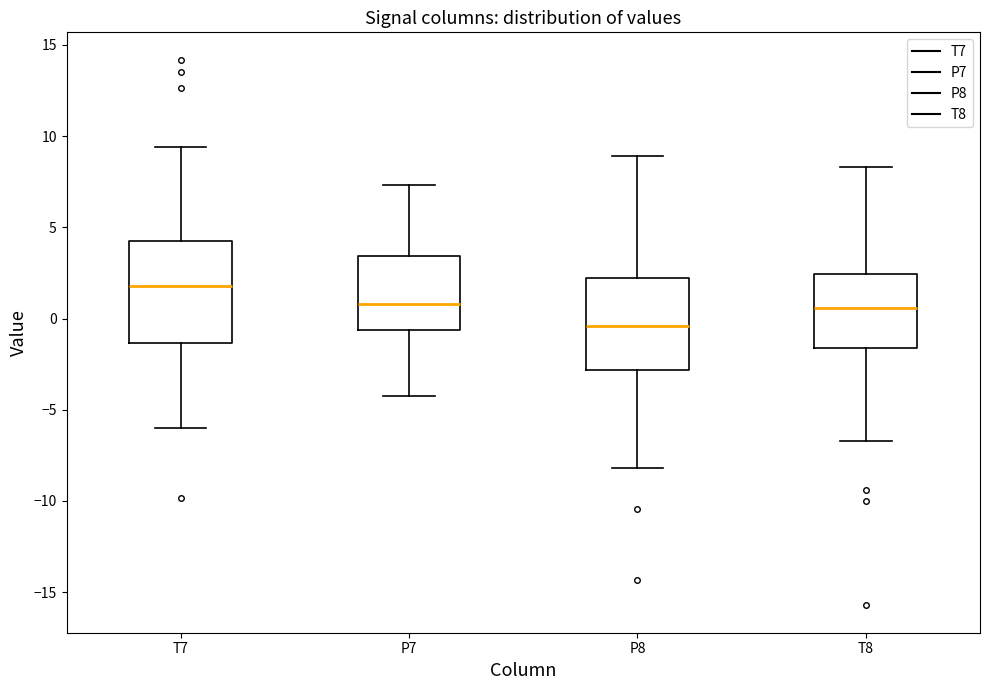

Which box has the lowest median line?

P8